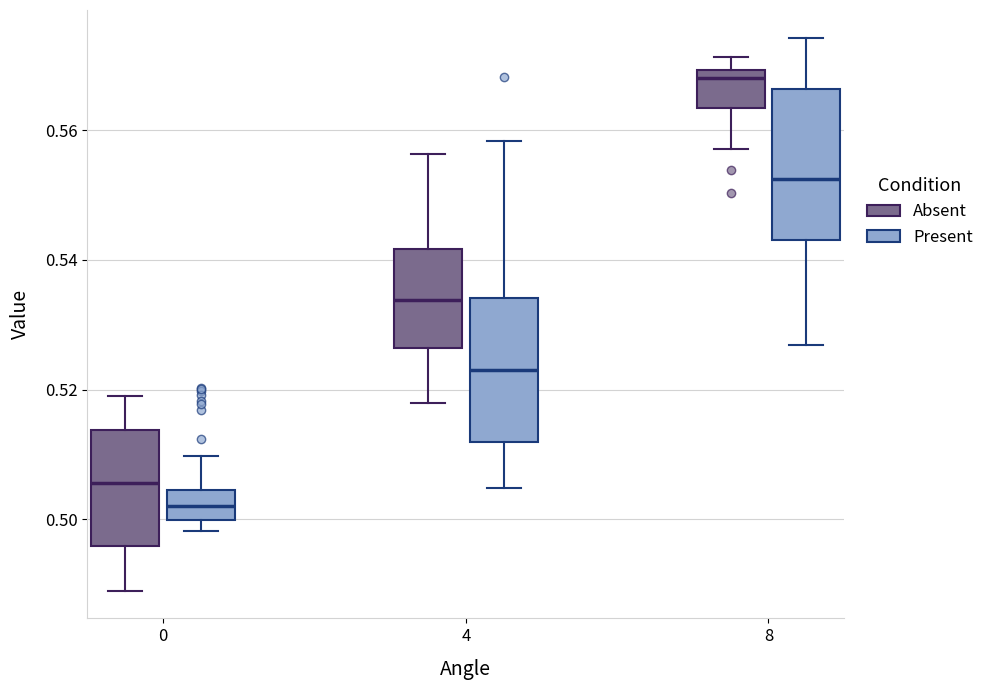

Reading left to right, transcribe this box plot: for each box, give where its median line is, the range the box spans, and where its two whiskers end, as read against the y-axis. The values are not printed on the chart, so give them approximately, as read against the axis.

0 (Absent): median 0.506, box 0.496 to 0.514, whiskers 0.488 to 0.520
0 (Present): median 0.502, box 0.500 to 0.504, whiskers 0.498 to 0.510
4 (Absent): median 0.534, box 0.526 to 0.542, whiskers 0.518 to 0.556
4 (Present): median 0.524, box 0.512 to 0.534, whiskers 0.504 to 0.558
8 (Absent): median 0.568, box 0.564 to 0.570, whiskers 0.558 to 0.572
8 (Present): median 0.552, box 0.544 to 0.566, whiskers 0.526 to 0.574